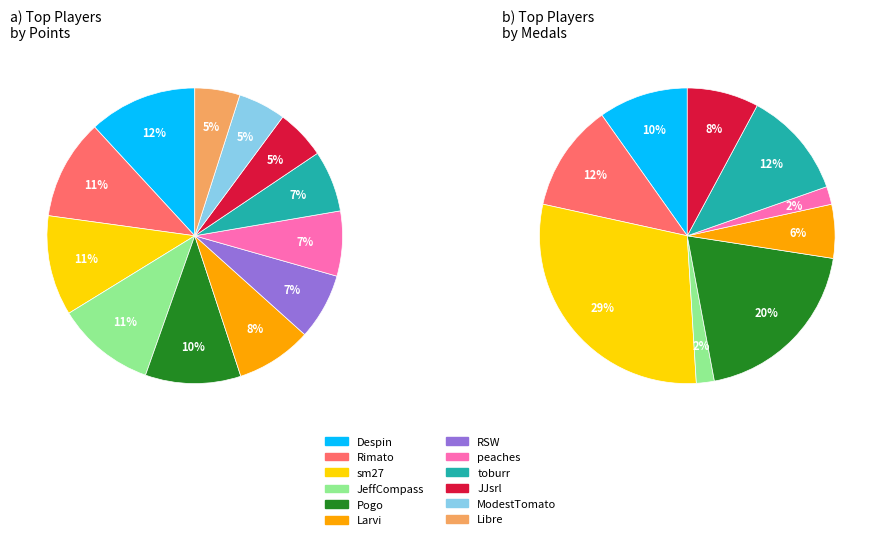

Does any single category account for the majority?

No